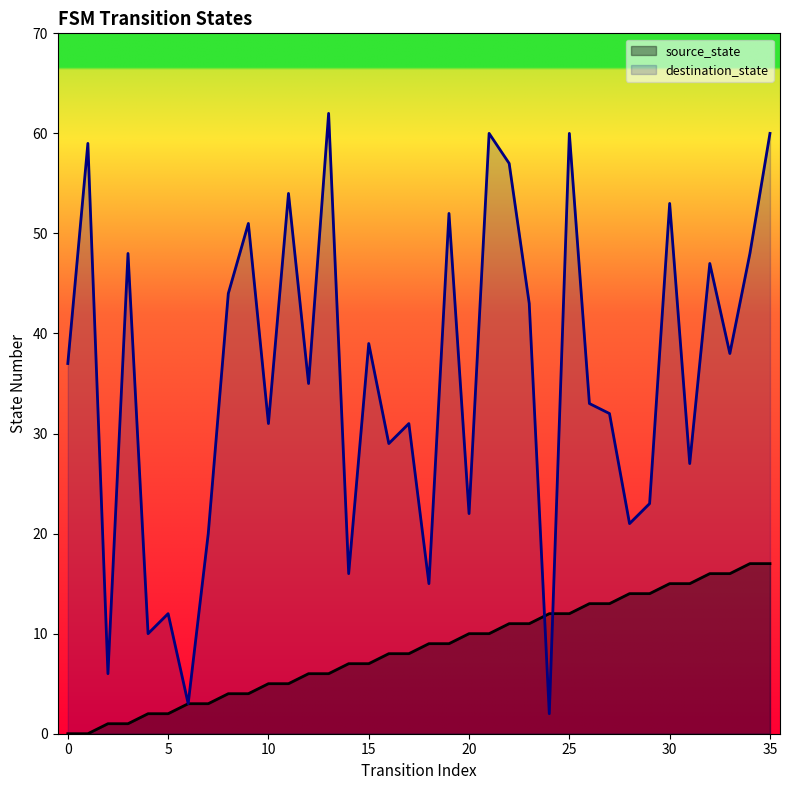

Does the chart have visible grid lines?

No